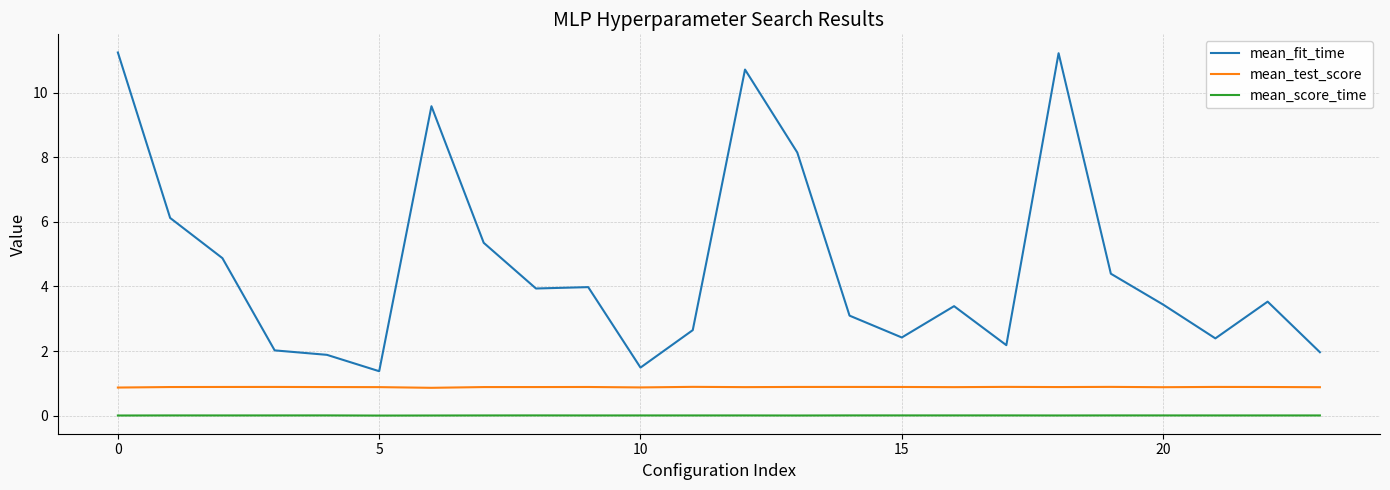

True or false: mean_fit_time and mean_score_time cross at least once.

False